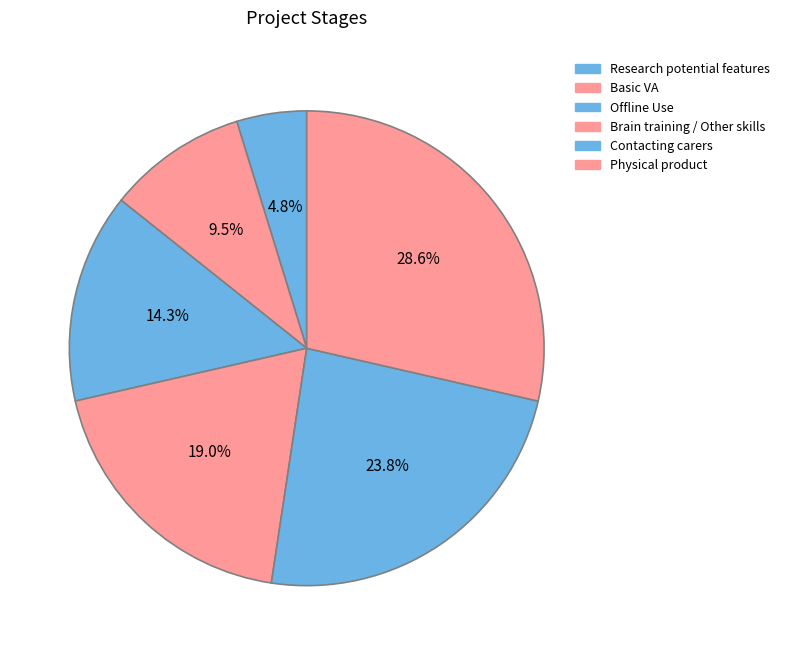

Combined, do Offline Use and Contacting carers account for over 50%?

No